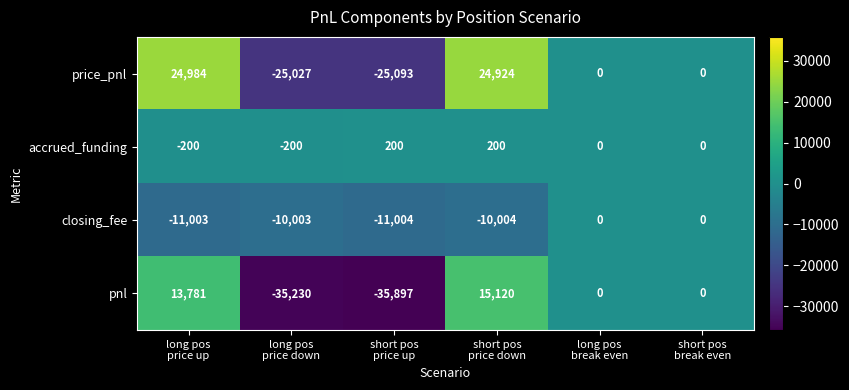

What is the maximum value for pnl?

15120